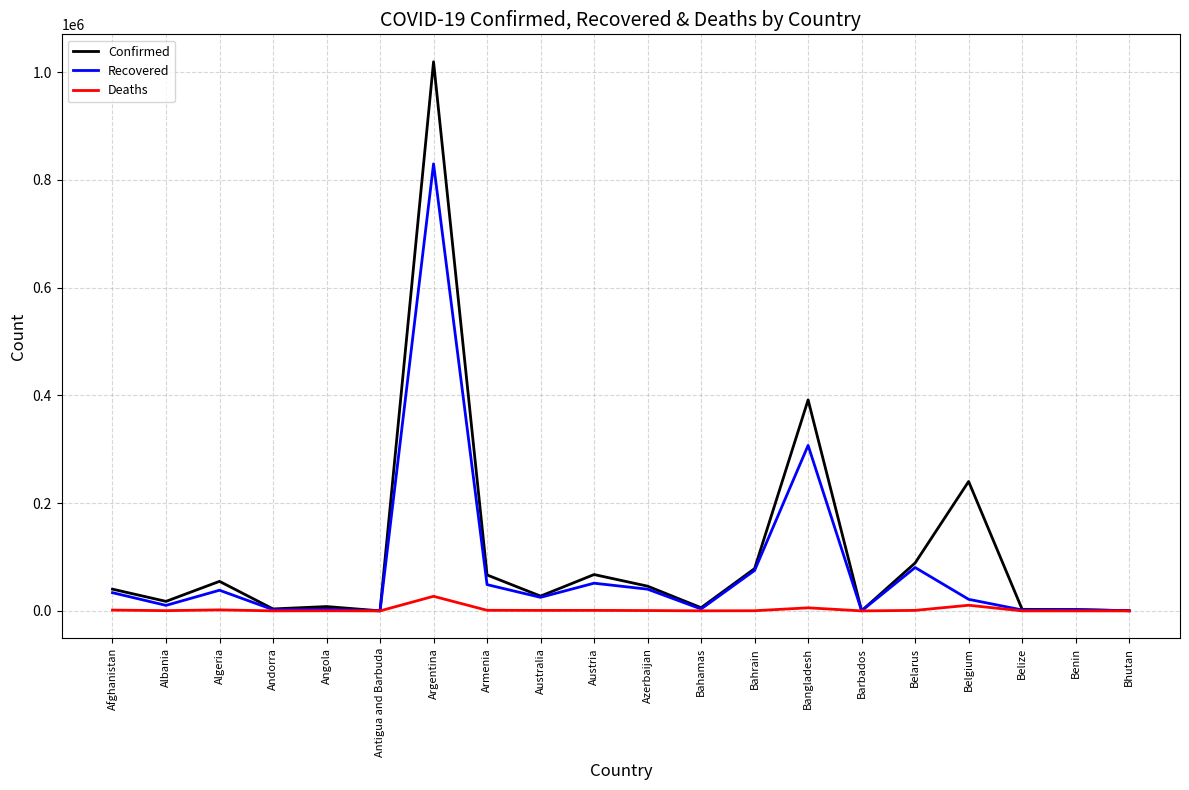

Where is Recovered nearest to the value 414874?

Bangladesh